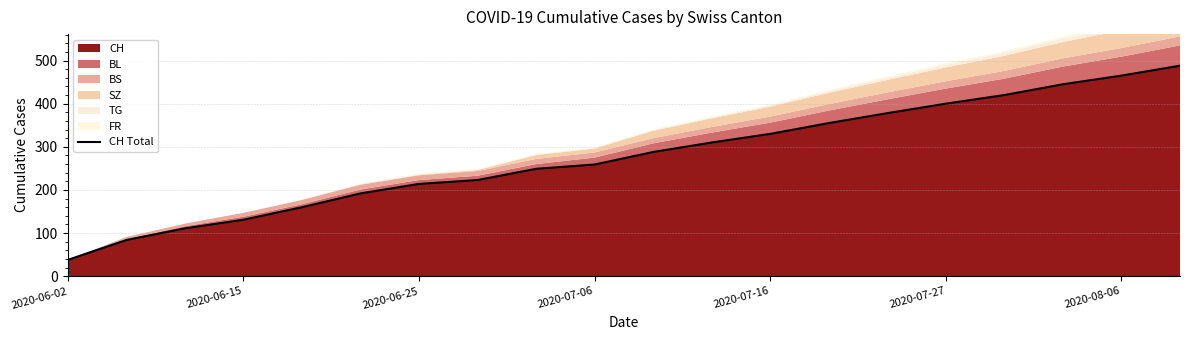

What is the lowest value of the CH series?

38